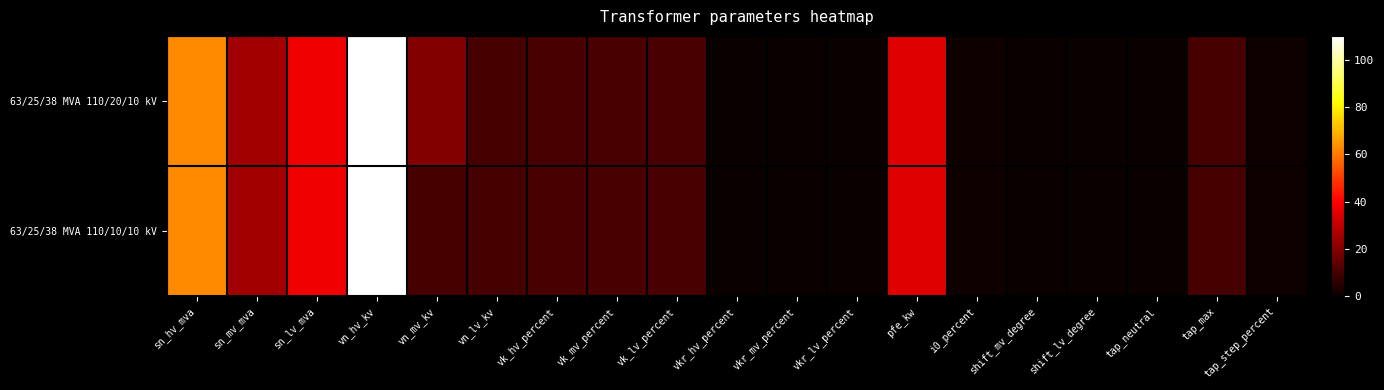

At which category does the chart reach its peak across all series?

vn_hv_kv